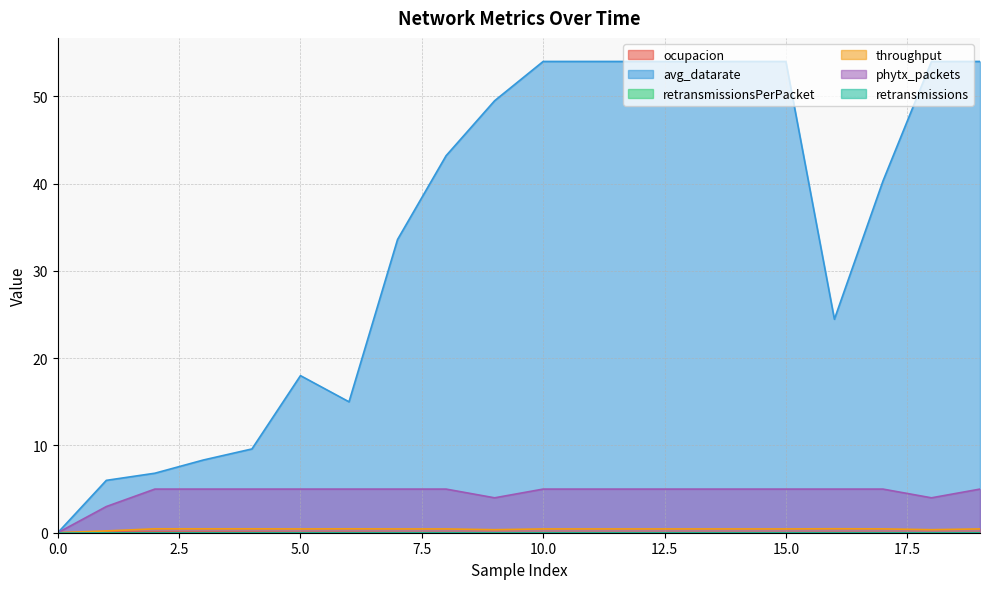

True or false: throughput has more than 1 points higher than both neighbors.

True